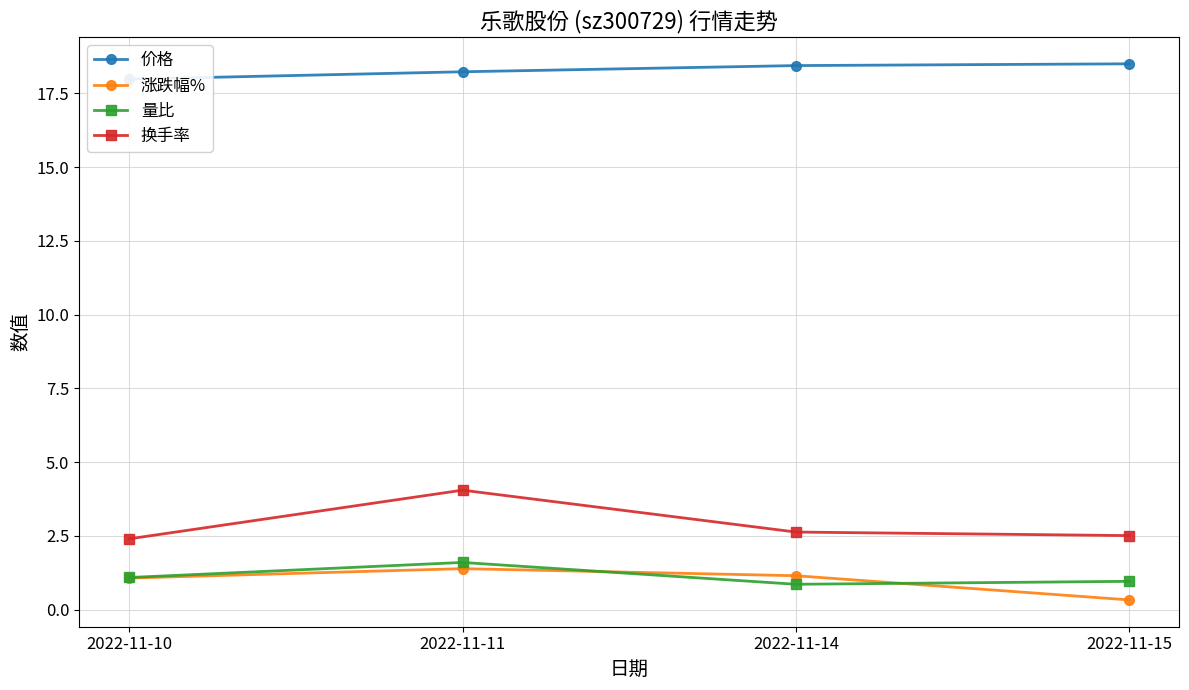

How many interior local peaks does the 换手率 series have?

1